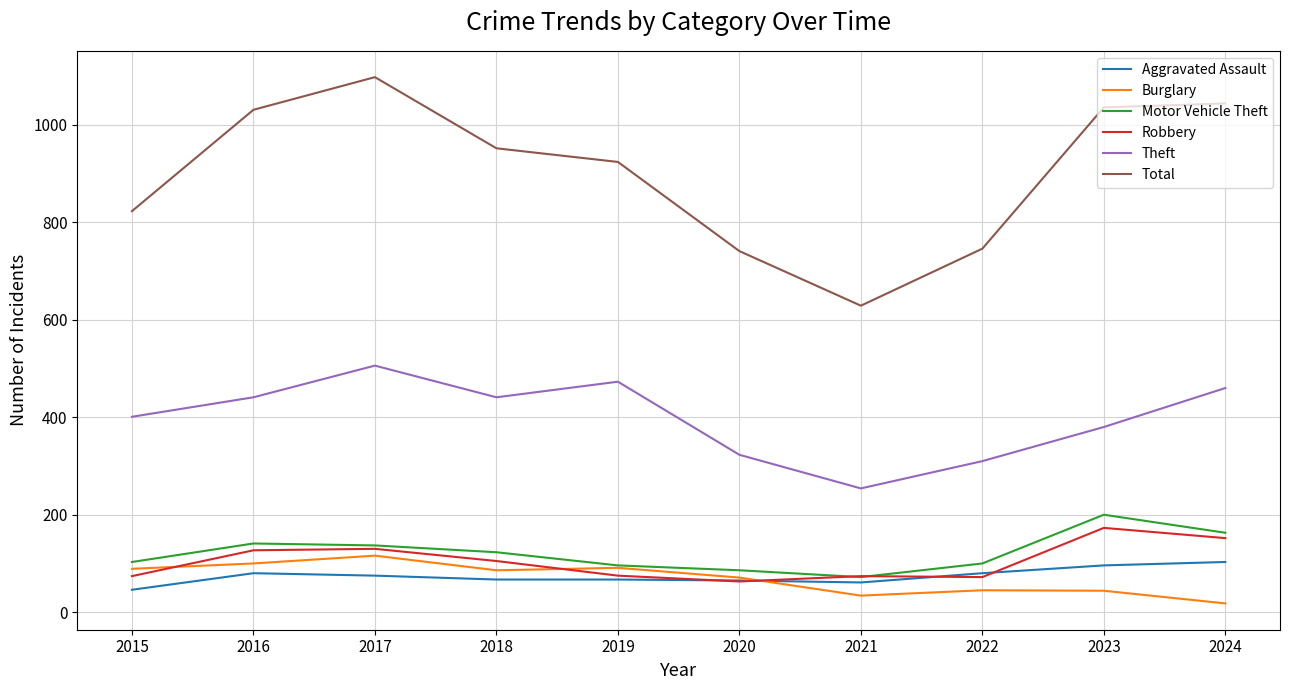

List the series in order of their peak value, lowest first.

Aggravated Assault, Burglary, Robbery, Motor Vehicle Theft, Theft, Total